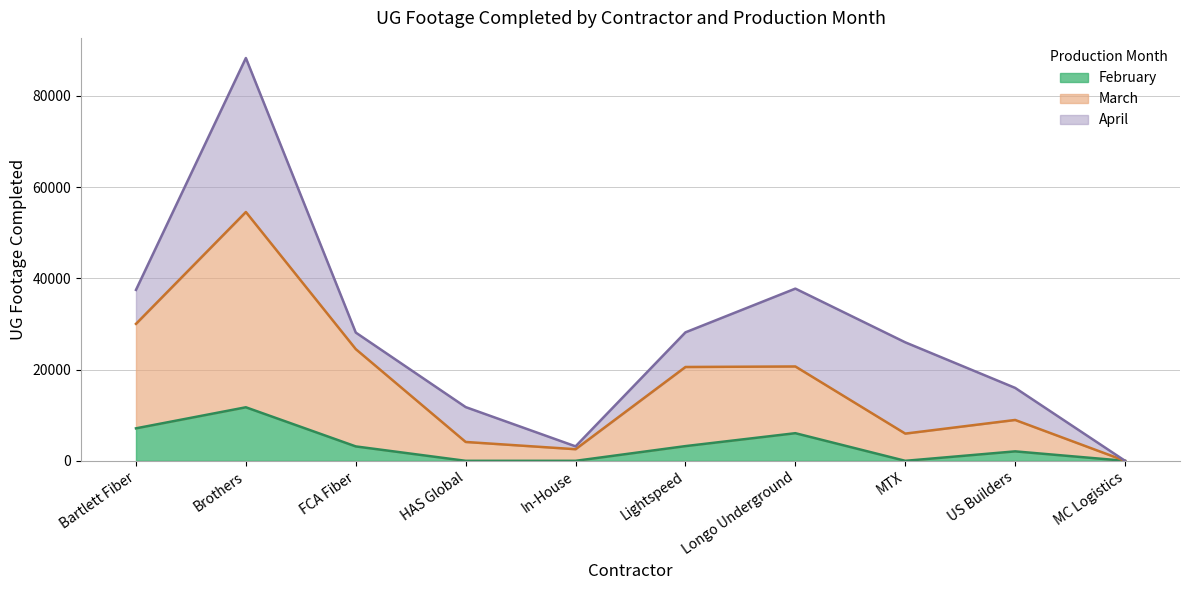

At which category is the sum across all series the highest?

Brothers